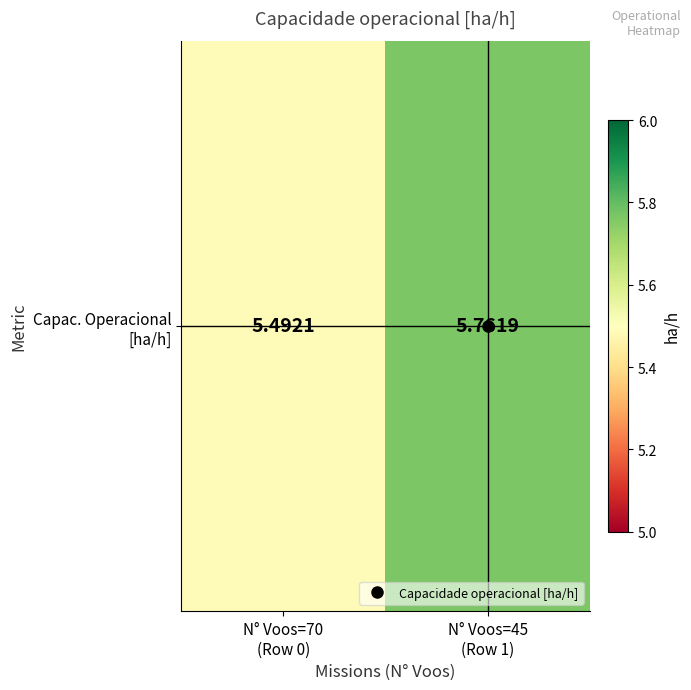

Which category has the highest value across all series?

N° Voos=45
(Row 1)